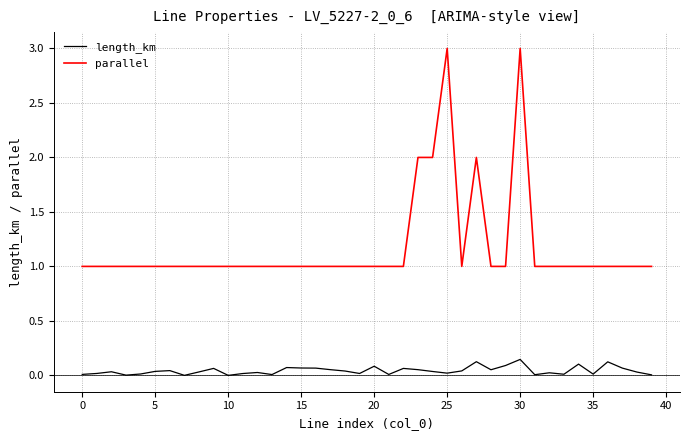

What is the maximum value shown in the chart?

3.0